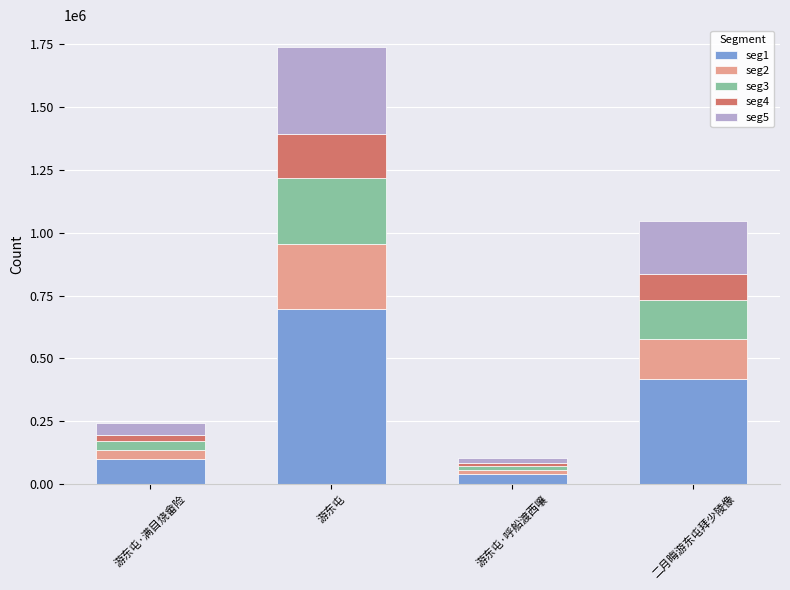

At which category is the sum across all series the highest?

游东屯